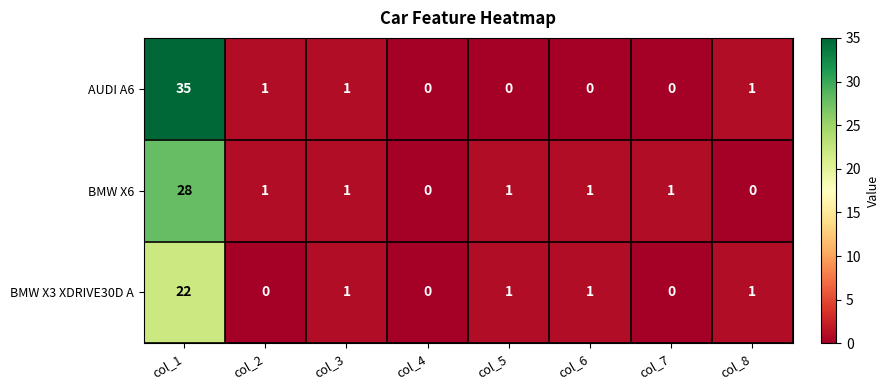

Is it true that BMW X3 XDRIVE30D A equals 1 at col_5?

True